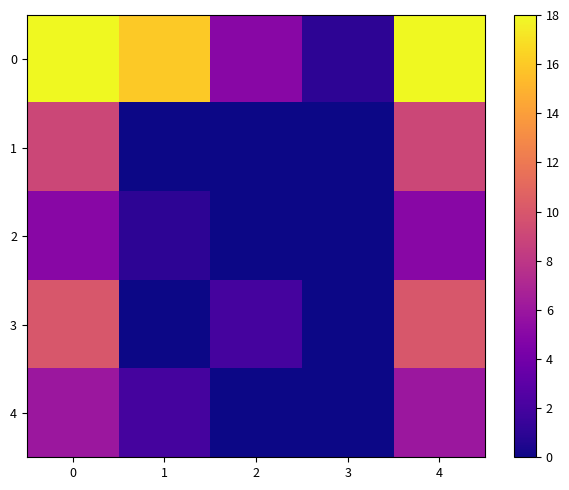

How many data points does each series have?

5